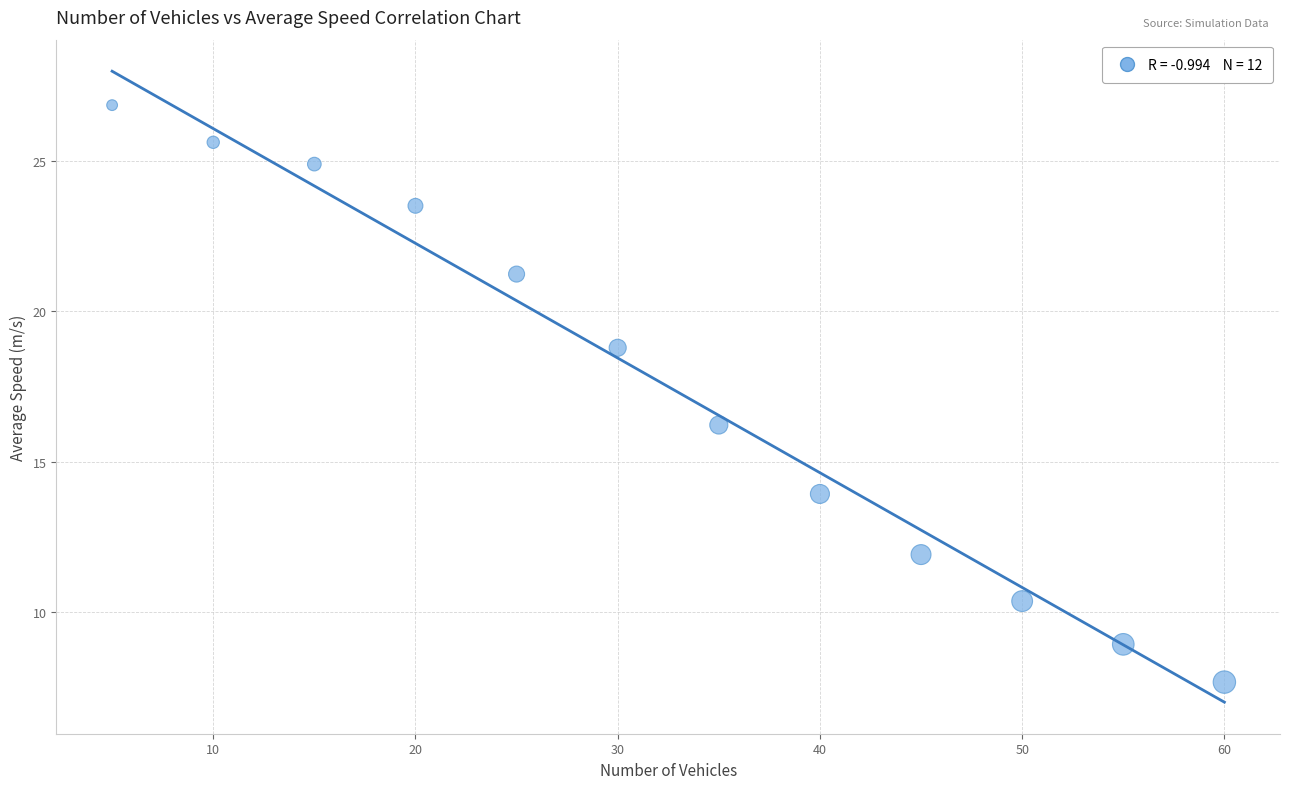

What is the average X value?

32.5